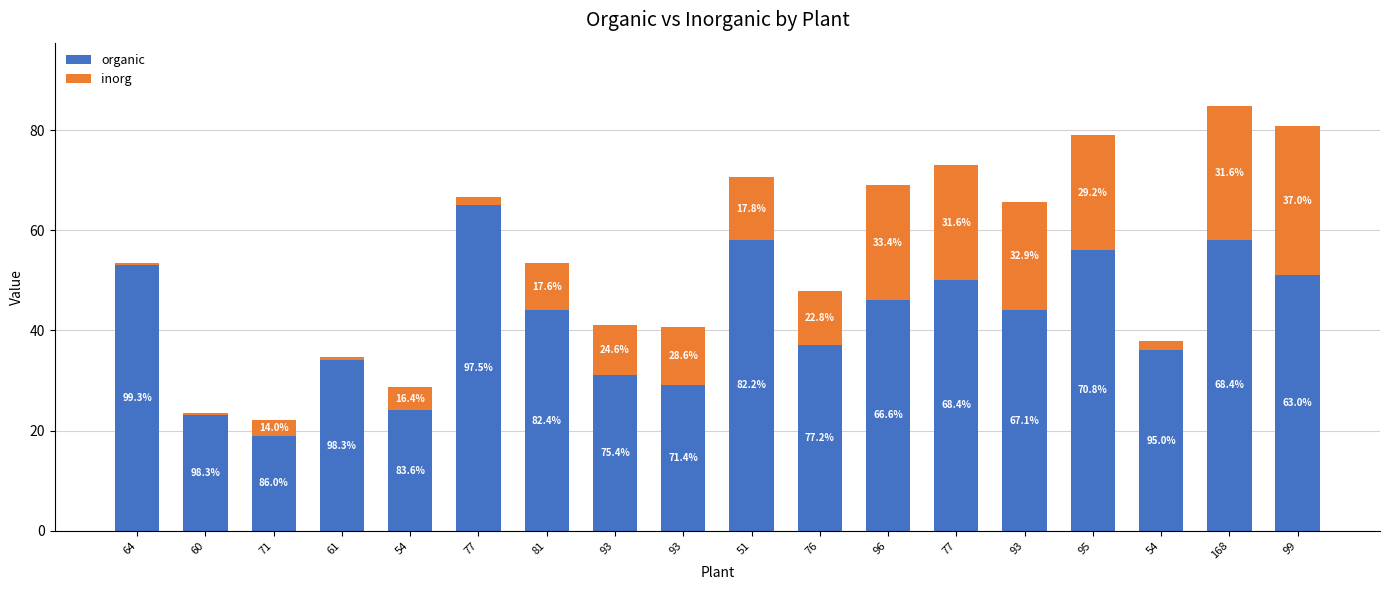

What are all the series names shown in the legend?

organic, inorg